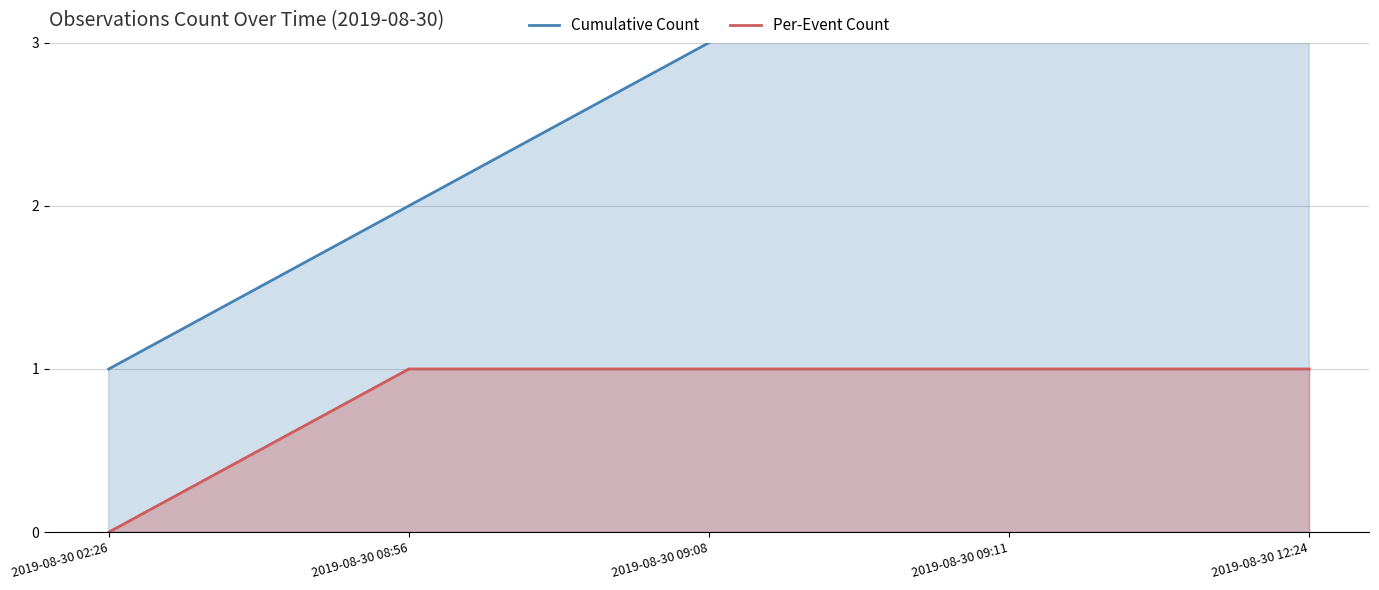

How many data points in Per-Event Count are less than 1?

1